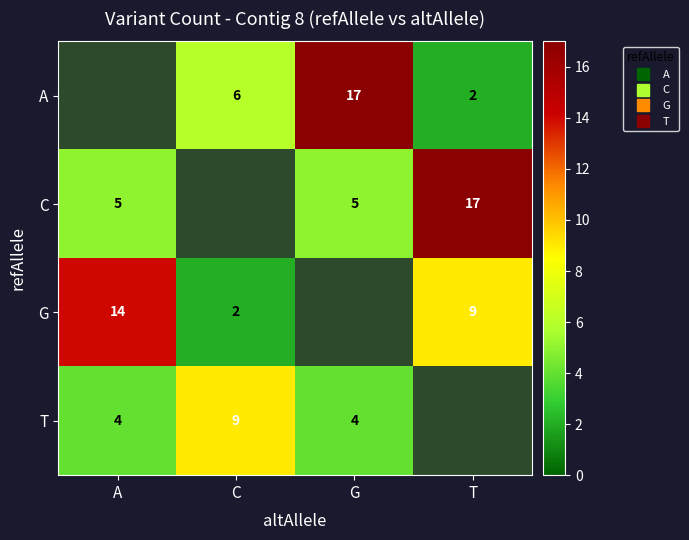

Count the number of data series in this chart.

4